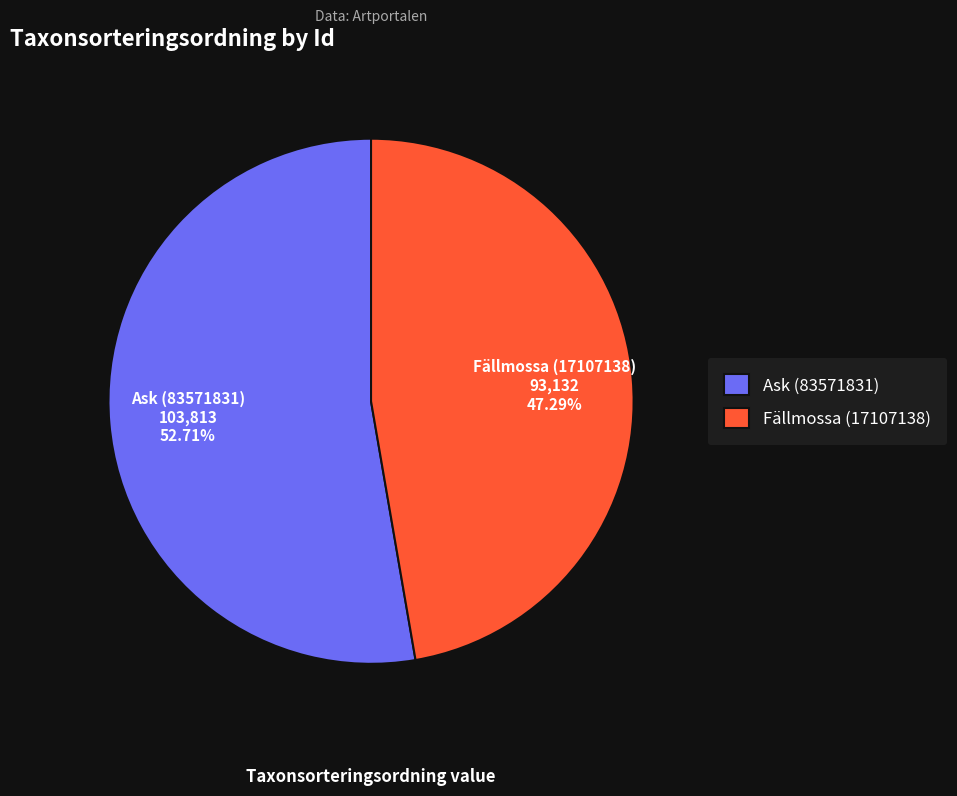

How many slices are in this pie chart?

2